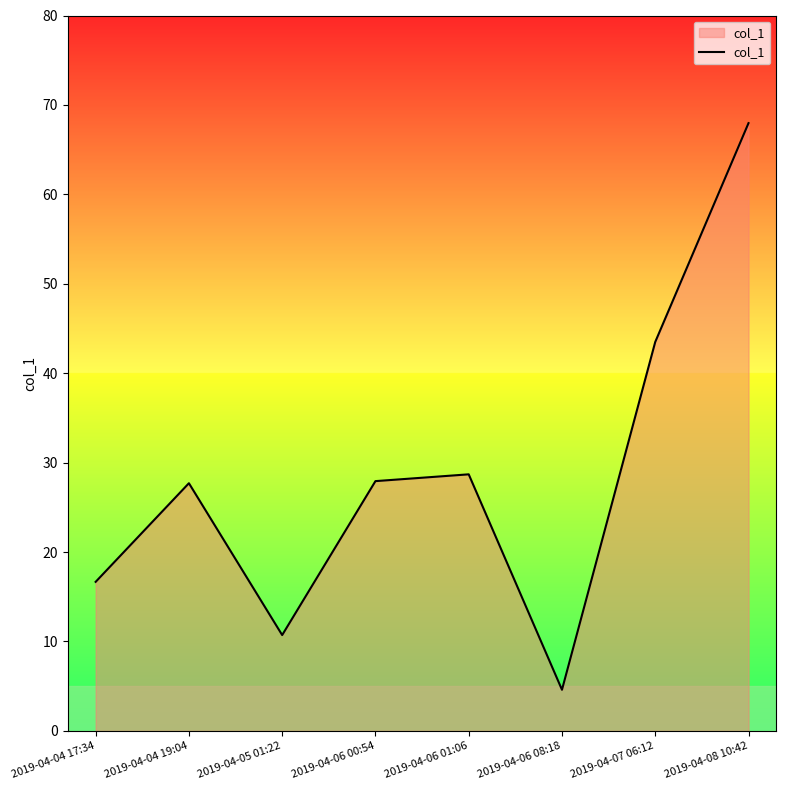

What is the approximate value at 2019-04-06 08:18?

4.6